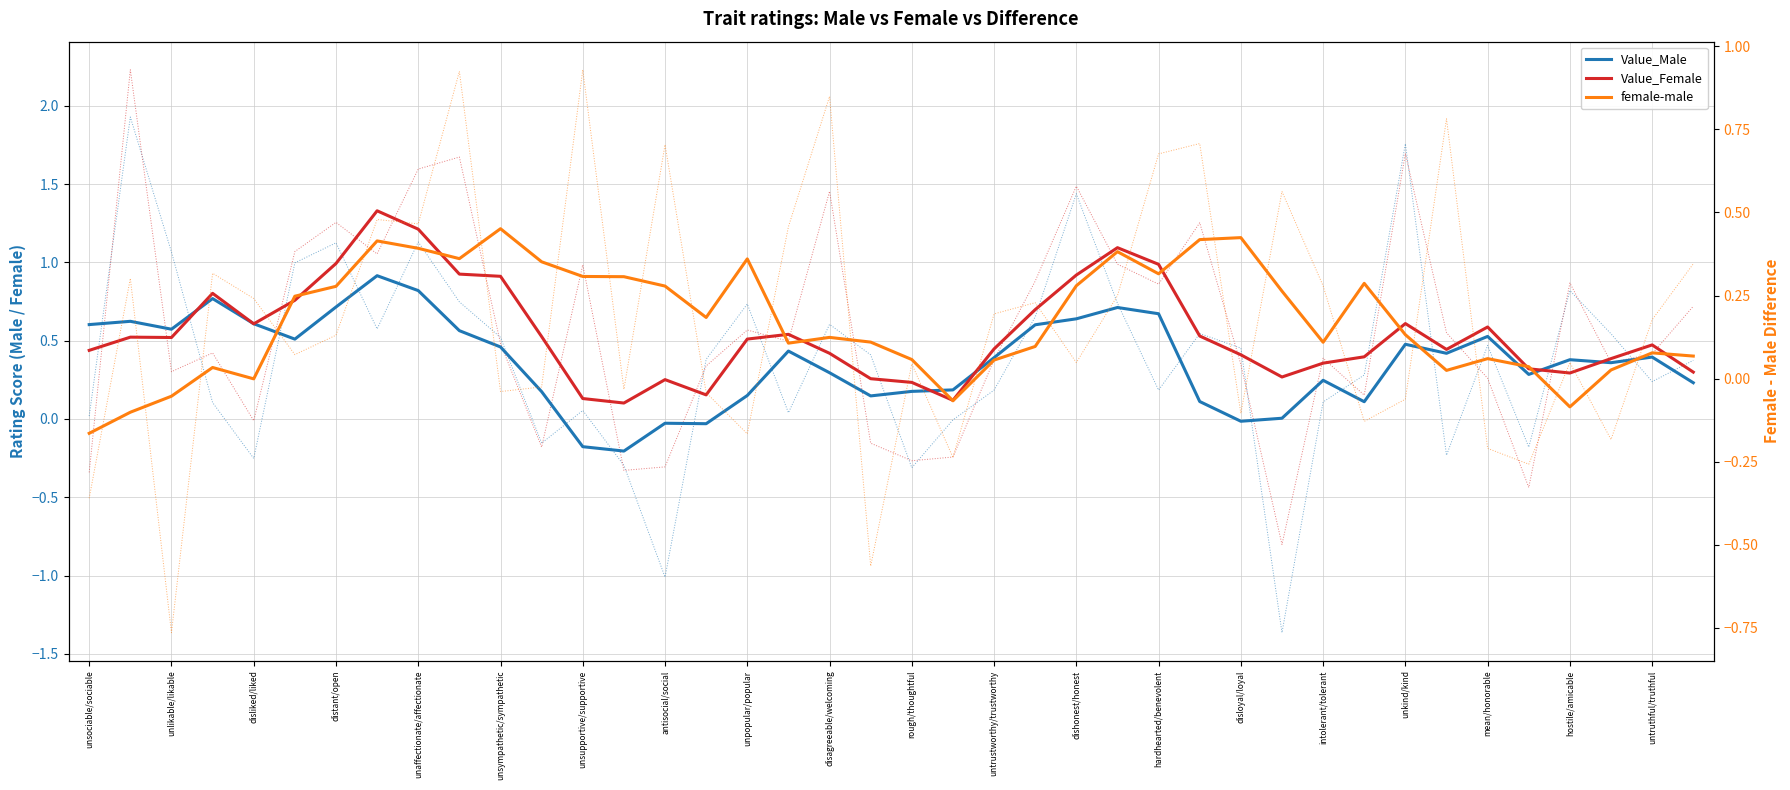

Reading left to right, list all the values displayed in this chart.

Value_Male: 0.6	0.6	0.6	0.8	0.6	0.5	0.7	0.9	0.8	0.6	0.5	0.2	-0.2	-0.2	-0.0	-0.0	0.1	0.4	0.3	0.1	0.2	0.2	0.4	0.6	0.6	0.7	0.7	0.1	-0.0	0.0	0.2	0.1	0.5	0.4	0.5	0.3	0.4	0.4	0.4	0.2
Value_Female: 0.4	0.5	0.5	0.8	0.6	0.8	1.0	1.3	1.2	0.9	0.9	0.5	0.1	0.1	0.3	0.2	0.5	0.5	0.4	0.3	0.2	0.1	0.4	0.7	0.9	1.1	1.0	0.5	0.4	0.3	0.4	0.4	0.6	0.4	0.6	0.3	0.3	0.4	0.5	0.3
female-male: -0.2	-0.1	-0.1	0.0	-0.0	0.2	0.3	0.4	0.4	0.4	0.5	0.4	0.3	0.3	0.3	0.2	0.4	0.1	0.1	0.1	0.1	-0.1	0.1	0.1	0.3	0.4	0.3	0.4	0.4	0.3	0.1	0.3	0.1	0.0	0.1	0.0	-0.1	0.0	0.1	0.1